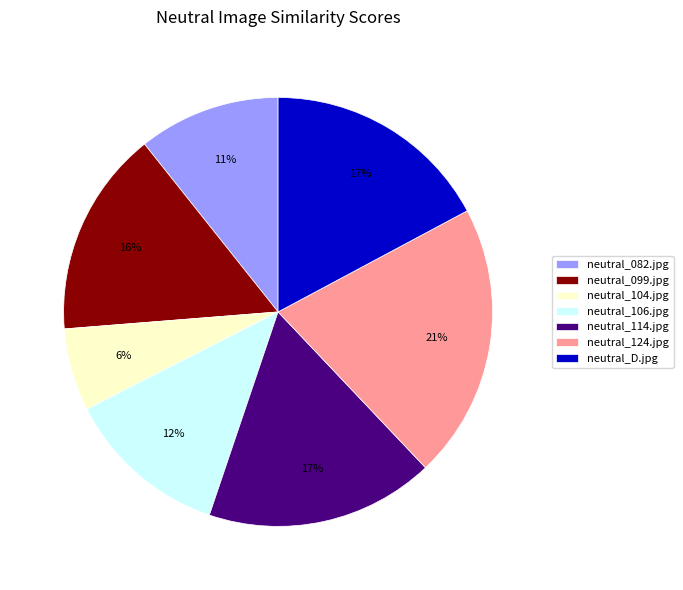

How many segments does this pie chart have?

7